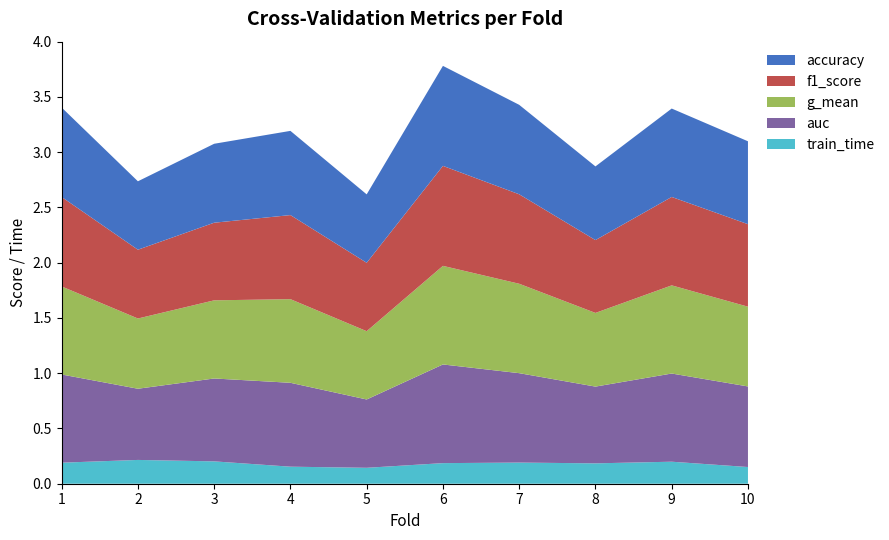

Reading right to left, what are all the values shown in this chart?

accuracy: 10=0.8	9=0.8	8=0.7	7=0.8	6=0.9	5=0.6	4=0.8	3=0.7	2=0.6	1=0.8
f1_score: 10=0.7	9=0.8	8=0.7	7=0.8	6=0.9	5=0.6	4=0.8	3=0.7	2=0.6	1=0.8
g_mean: 10=0.7	9=0.8	8=0.7	7=0.8	6=0.9	5=0.6	4=0.8	3=0.7	2=0.6	1=0.8
auc: 10=0.7	9=0.8	8=0.7	7=0.8	6=0.9	5=0.6	4=0.8	3=0.8	2=0.6	1=0.8
train_time: 10=0.2	9=0.2	8=0.2	7=0.2	6=0.2	5=0.1	4=0.2	3=0.2	2=0.2	1=0.2